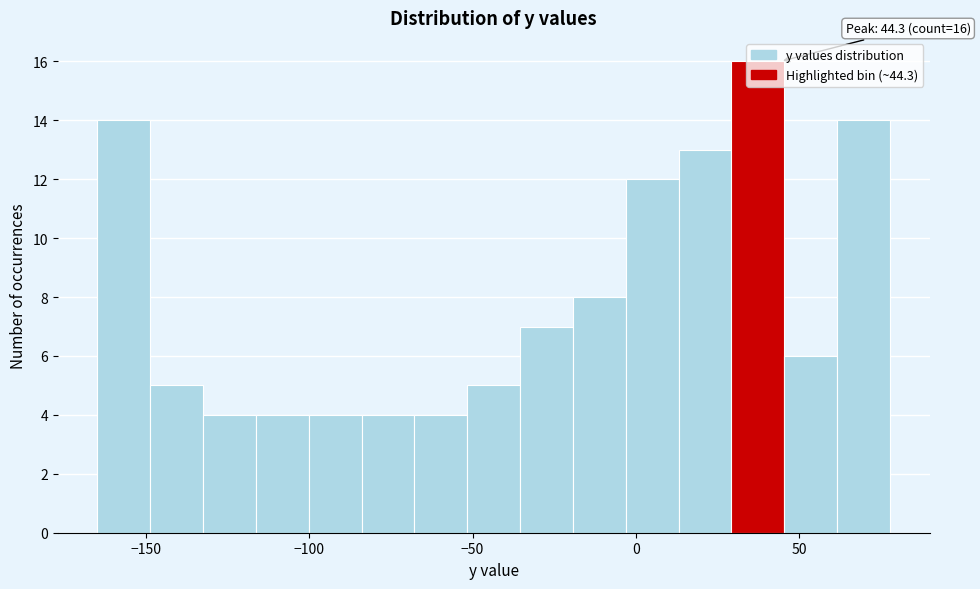

Around what value on the x-axis is the tallest bar? Give the approximate position of its centre, as read against the axis.

35